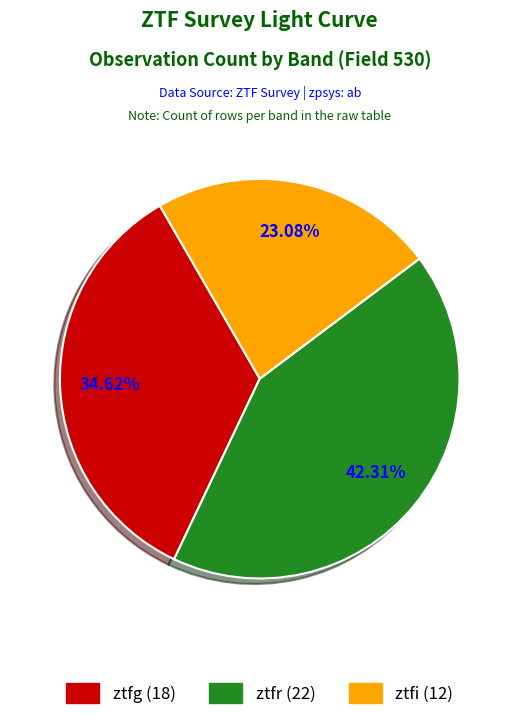

What percentage is NOT represented by ztfi?

76.9%